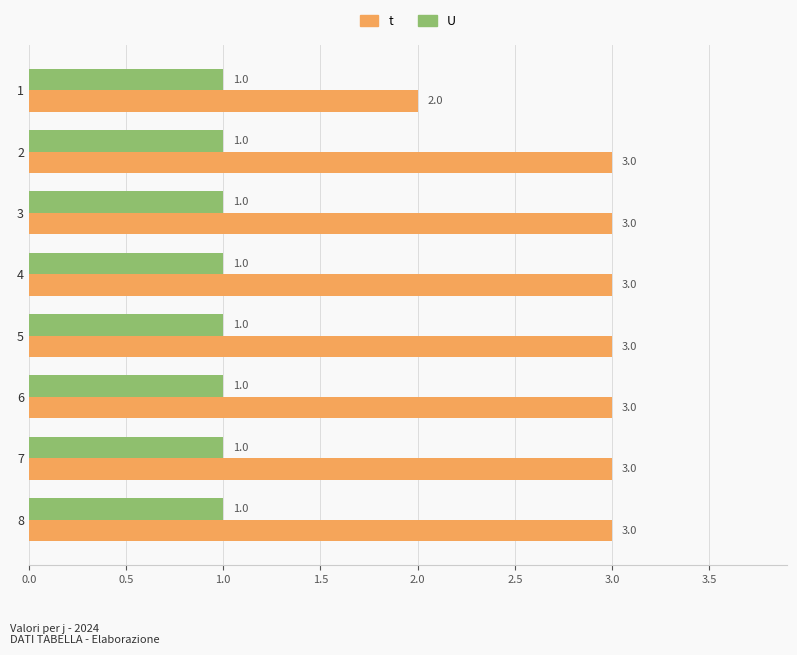

How many data points does each series have?

8